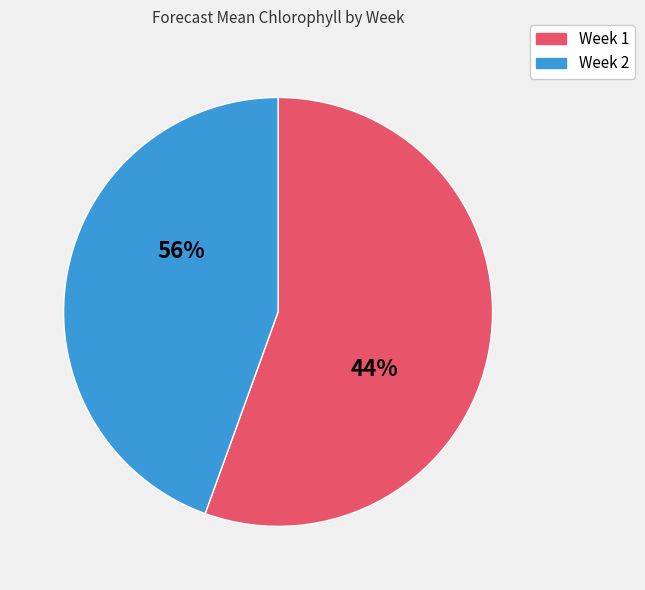

True or false: Week 1 accounts for 56% of the total.

True